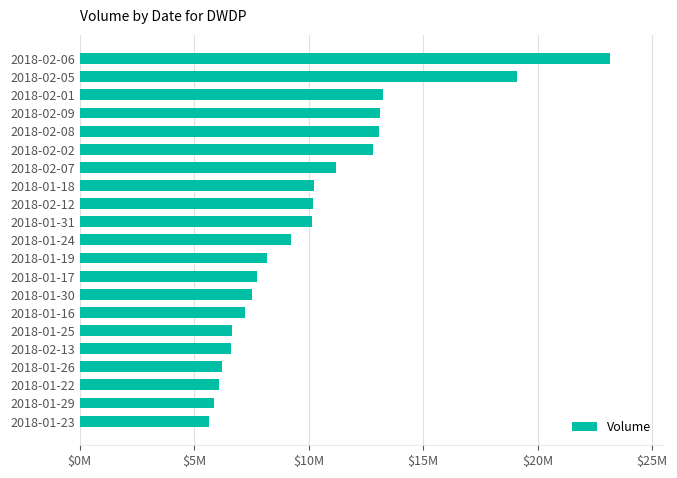

What is the difference between the second highest and minimum values?

13445200